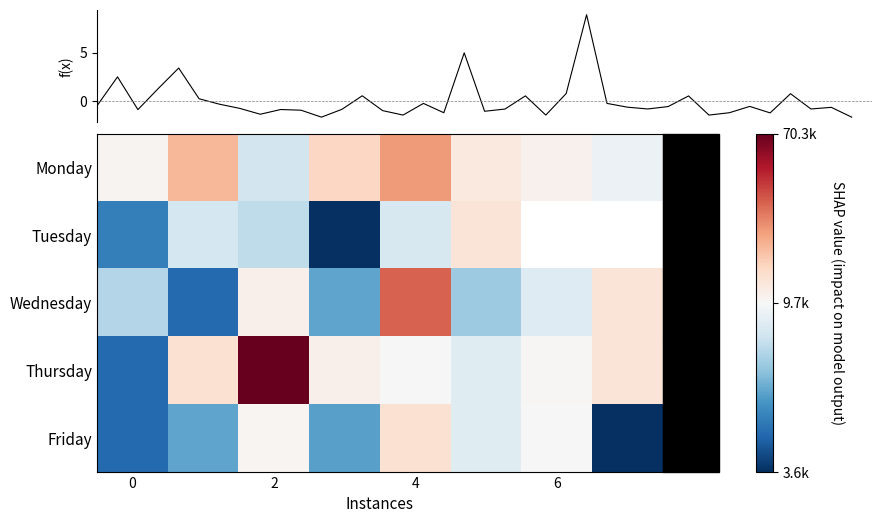

Which series has the largest total across all categories?

Thursday